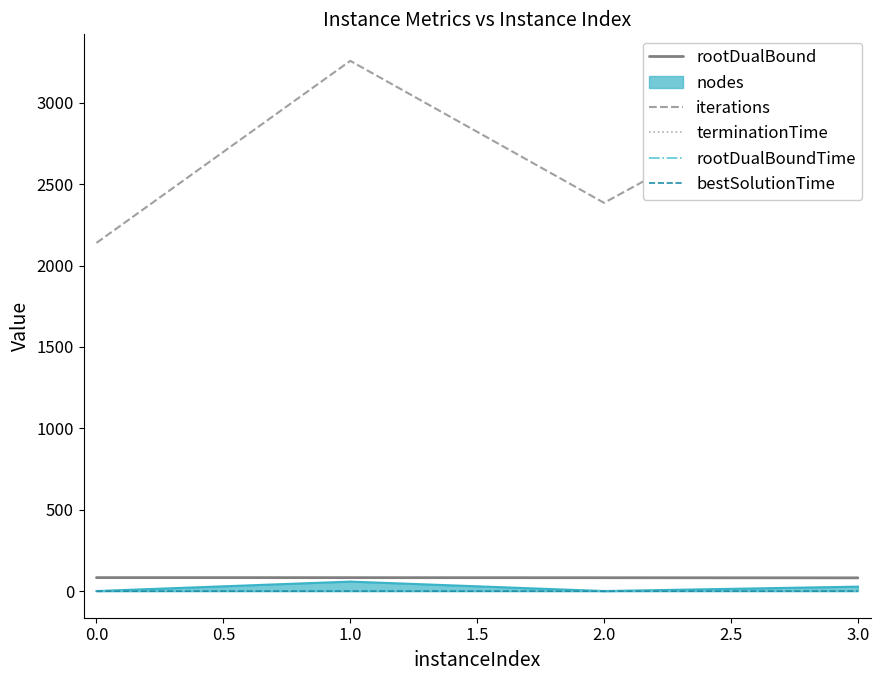

Is the value of rootDualBoundTime at 3.0 greater than the value of rootDualBound at 3.0?

No